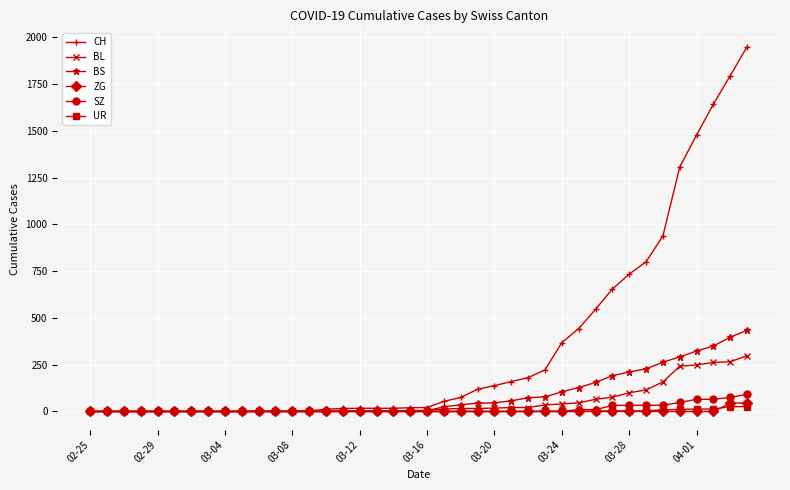

What is the greatest value displayed?

1950